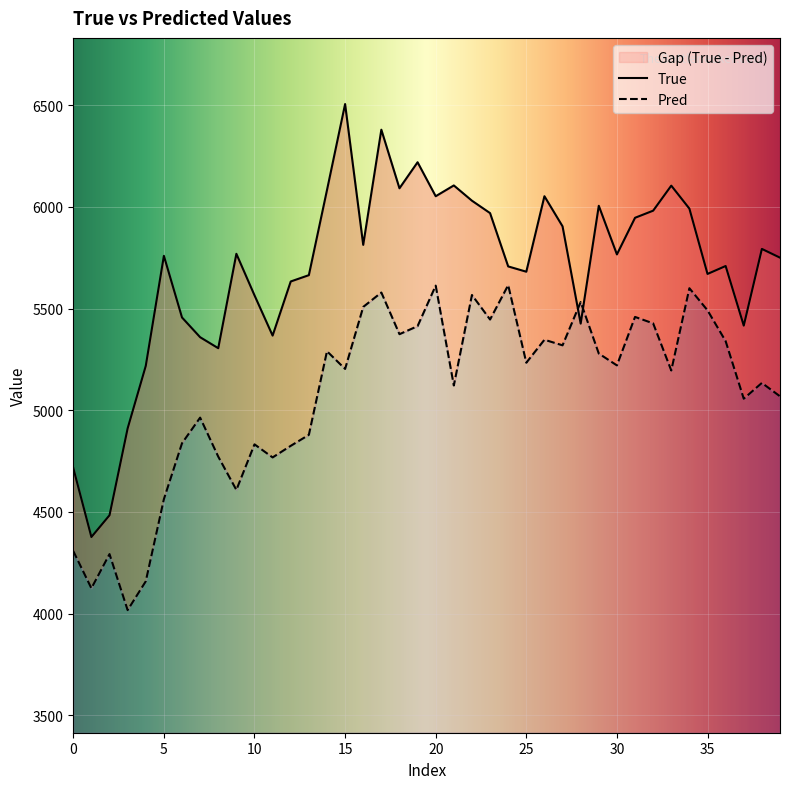

Rank the series at 32 from lowest to highest value.

Pred, True